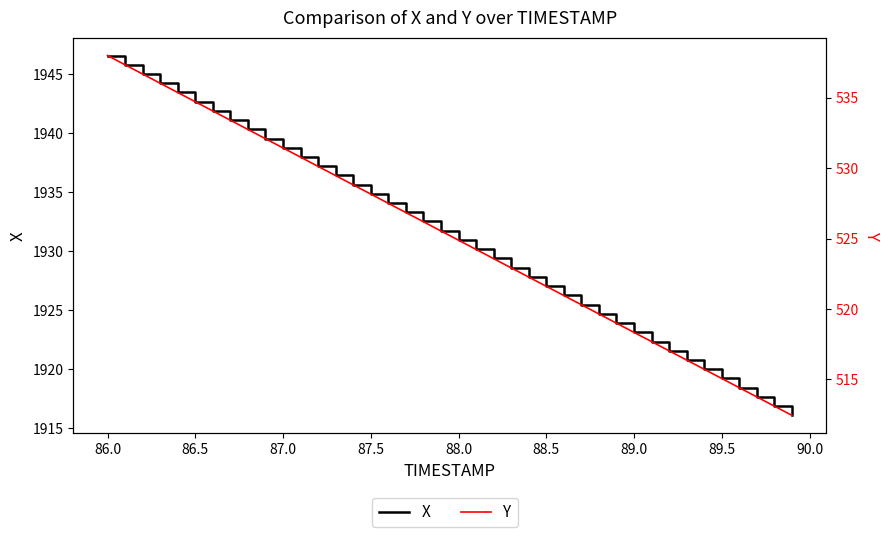

What is the difference between the maximum and second lowest values in the X series?

29.7